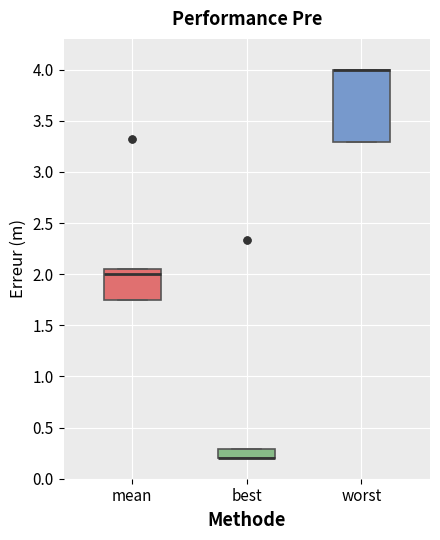

Reading left to right, transcribe this box plot: for each box, give where its median line is, the range the box spans, and where its two whiskers end, as read against the y-axis. The values are not printed on the chart, so give them approximately, as read against the axis.

mean: median 2.00, box 1.75 to 2.05, whiskers 1.75 to 2.05
best: median 0.20 (drawn on the box's lower edge), box 0.20 to 0.30, whiskers 0.20 to 0.30
worst: median 4.00 (drawn on the box's upper edge), box 3.30 to 4.00, whiskers 3.30 to 4.00